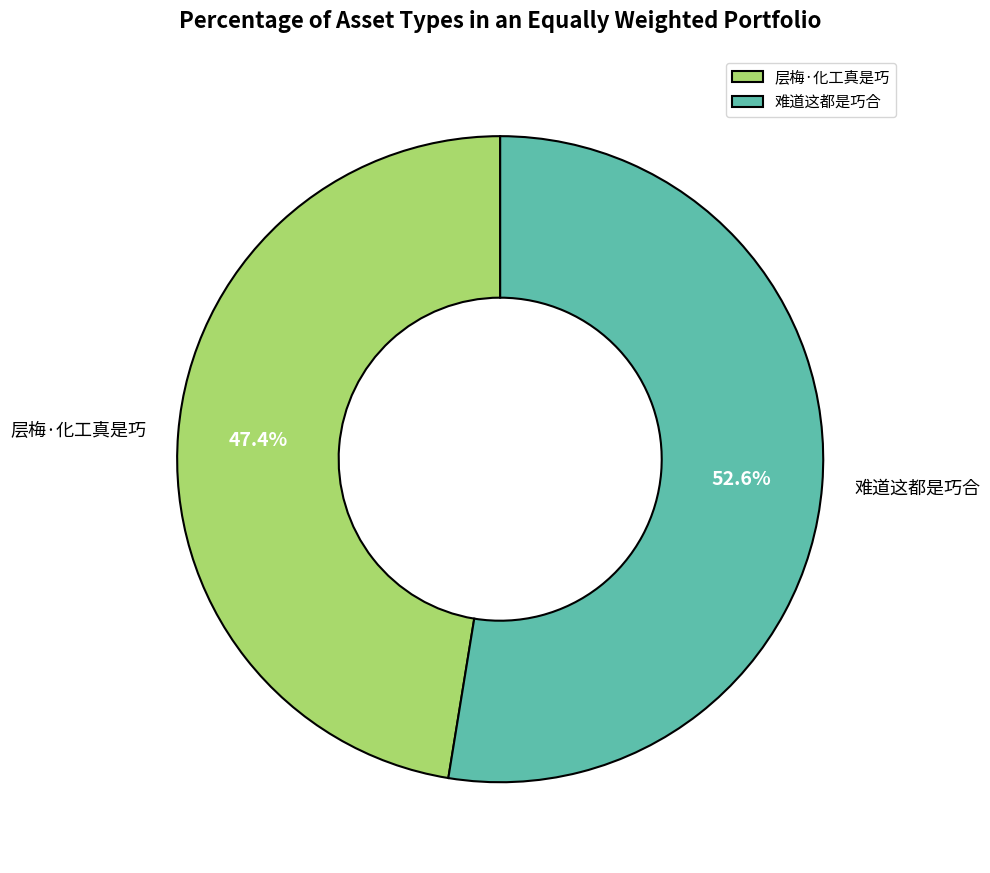

What percentage is the 层梅·化工真是巧 slice, to the nearest percent?

47%